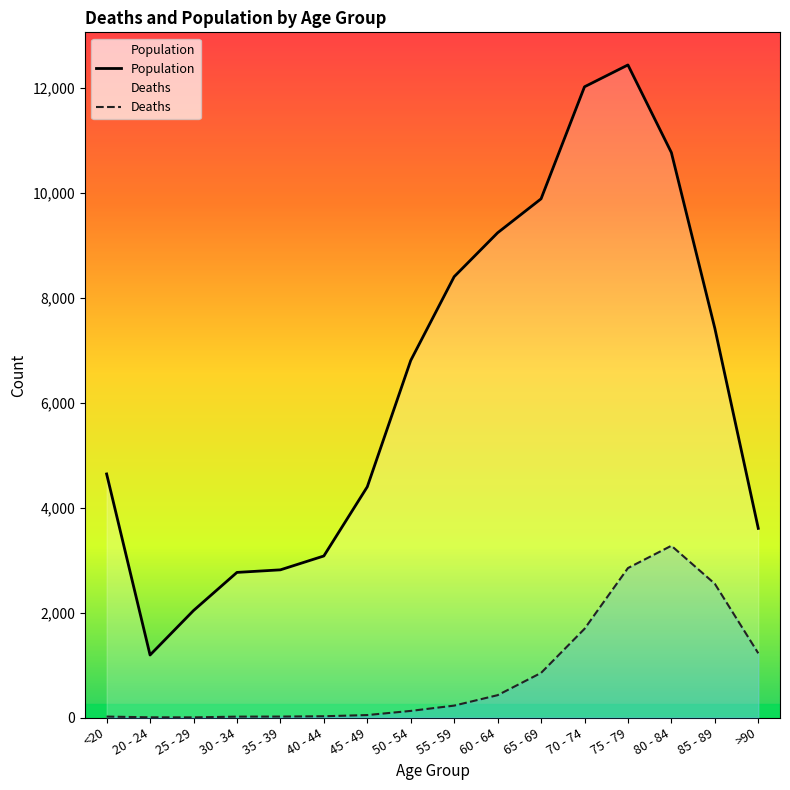

What is the approximate value of Deaths at 20 - 24?

4